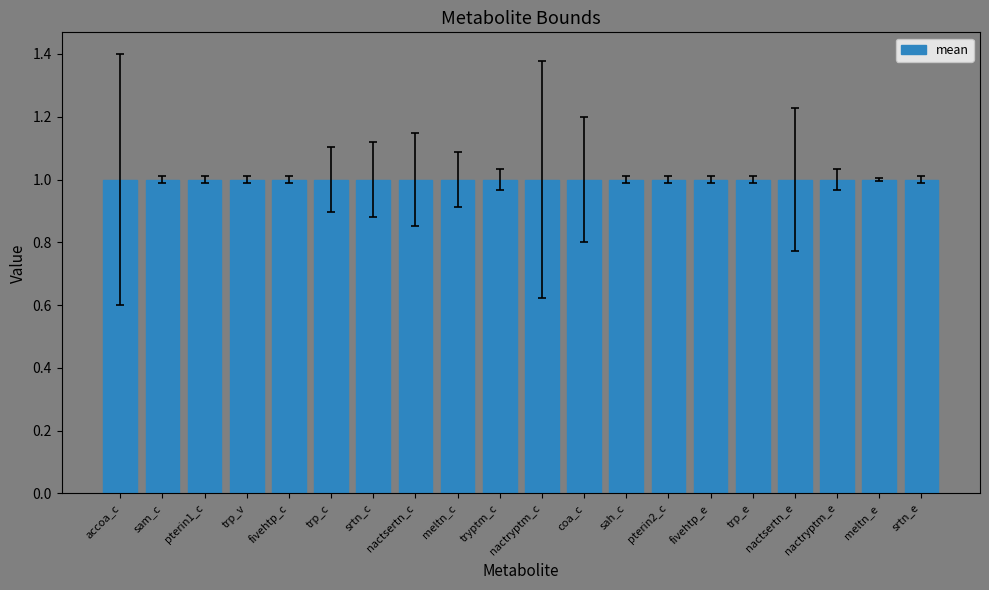

What is the approximate value of lower_bound at coa_c?

0.8